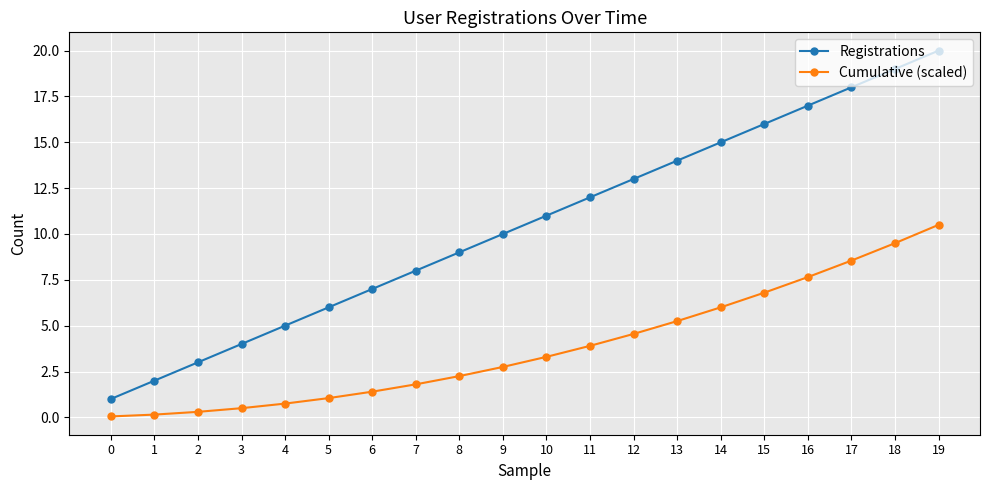

True or false: Cumulative (scaled) has more than 2 points higher than both neighbors.

False